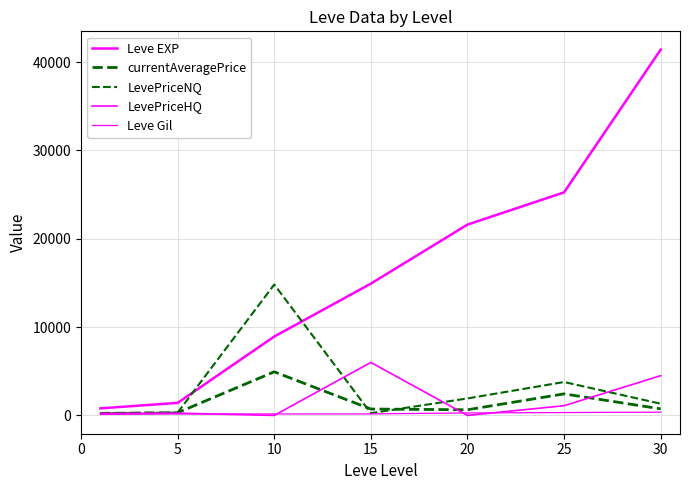

Reading left to right, list all the values displayed in this chart.

Leve EXP: 800.0	1420.0	8930.0	14920.0	21600.0	25250.0	41410.0
currentAveragePrice: 233.6	307.9	4939.4	723.7	641.2	2440.7	745.0
LevePriceNQ: 241.7	317.5	14818.2	256.5	1923.6	3781.7	1329.0
LevePriceHQ: 217.3	260.0	0.0	6000.0	0.0	1099.7	4500.0
Leve Gil: 113.0	169.0	169.0	172.0	281.0	326.0	372.0